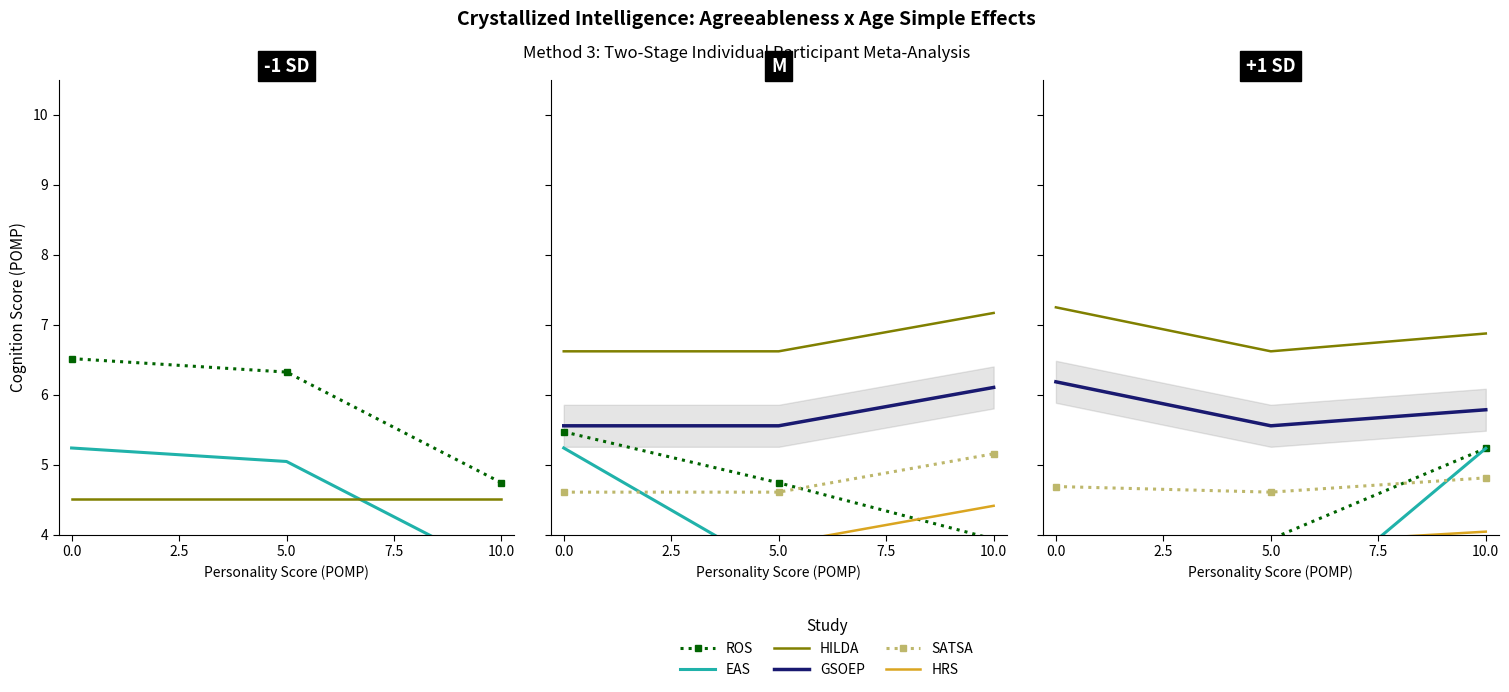

What position from the right is 0.0?

3